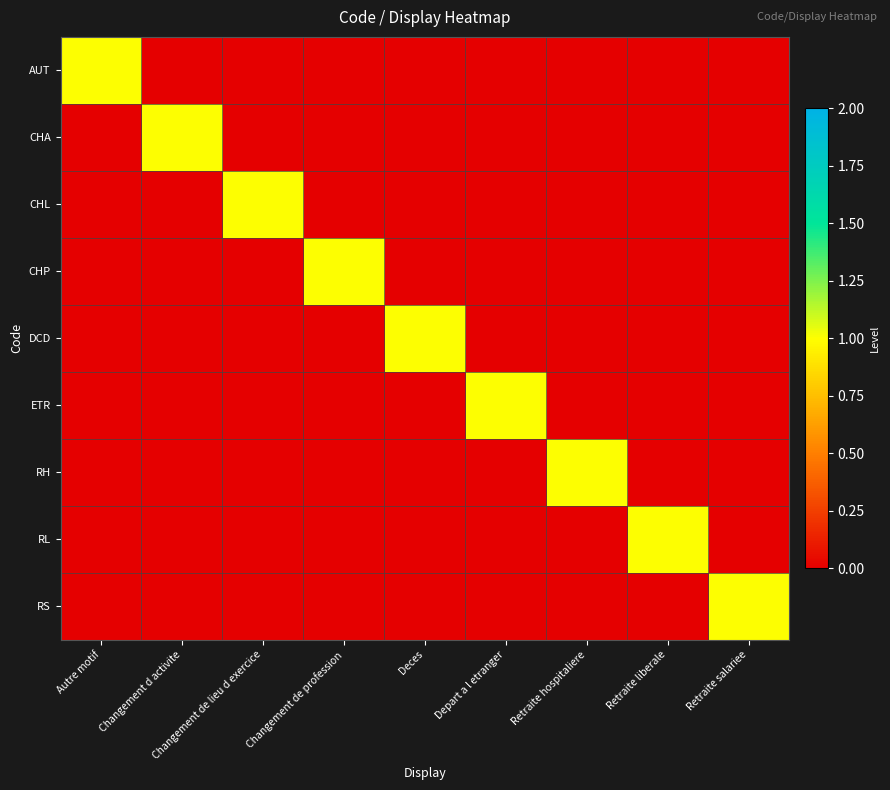

Which series has the widest spread of values?

AUT